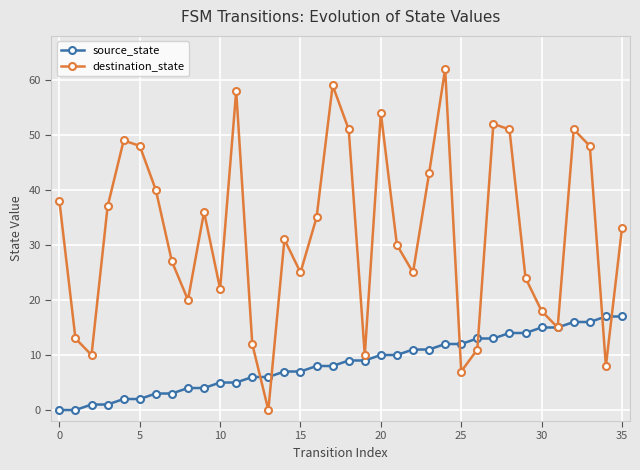

Rank the series by their average value, from highest to lowest.

destination_state, source_state